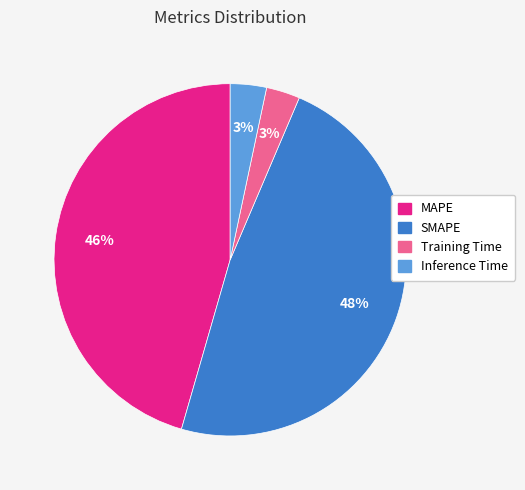

Is the sum of MAPE and Training Time greater than half?

No